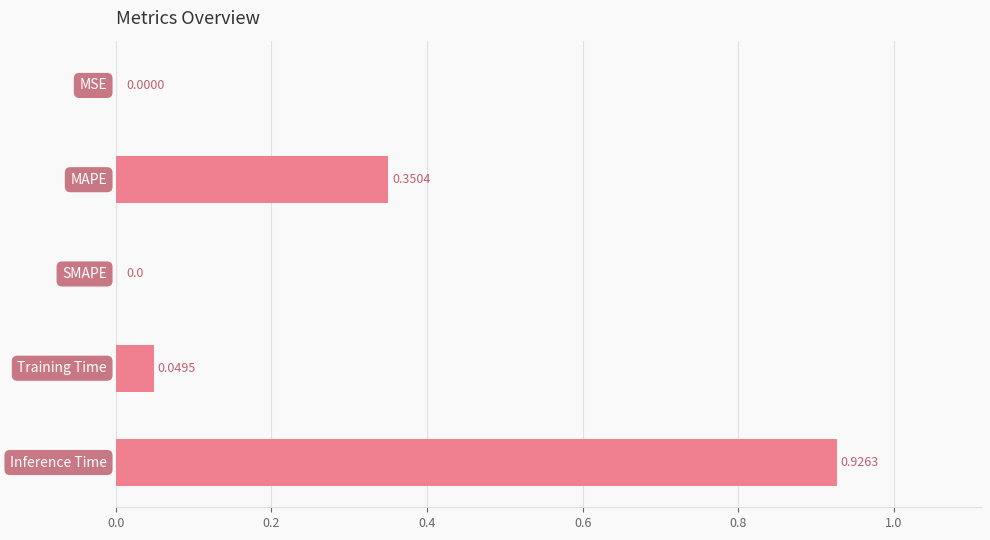

What is the difference between the maximum and minimum values?

0.9